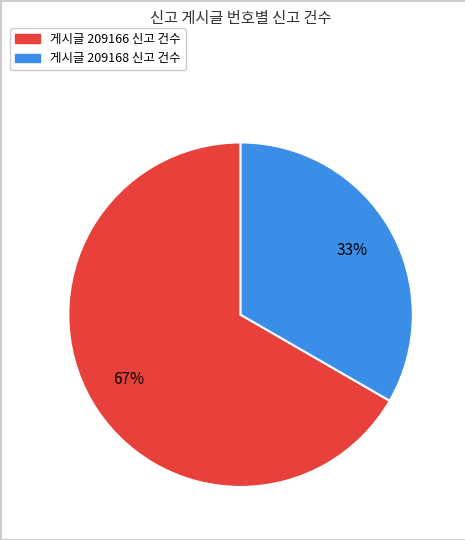

To the nearest percent, what is the average slice percentage?

50%